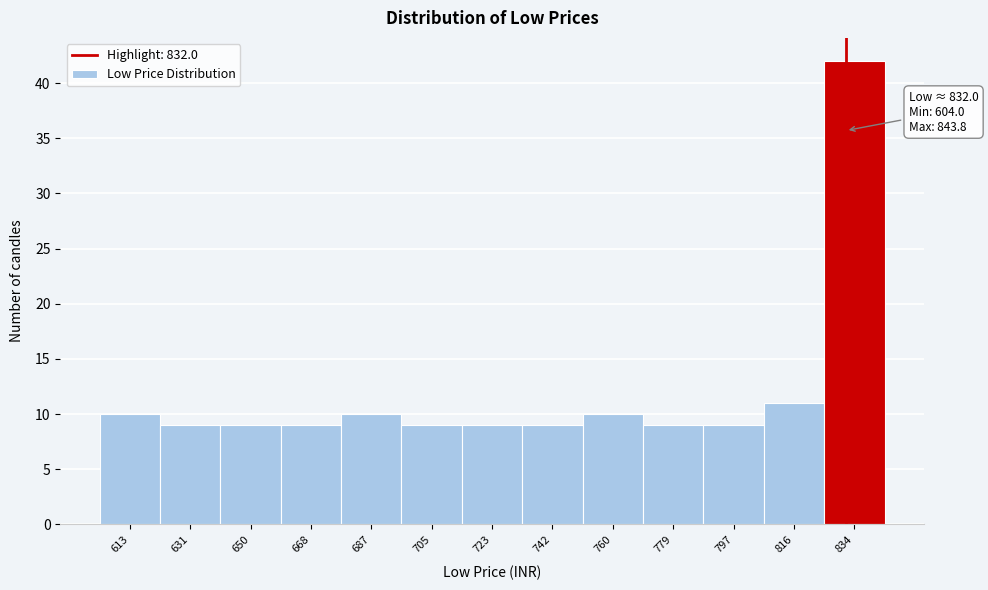

Over which range of the x-axis is the bar tallest?

826 to 844